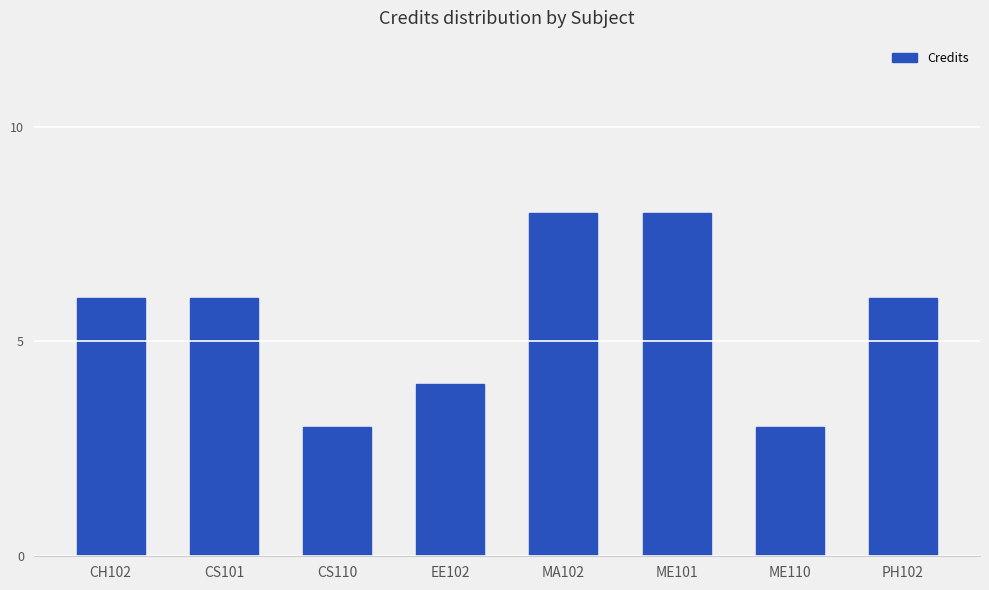

What position from the left is PH102?

8